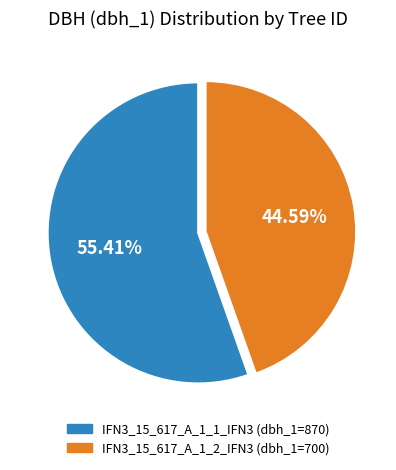

Which has a higher value, IFN3_15_617_A_1_2_IFN3 or IFN3_15_617_A_1_1_IFN3?

IFN3_15_617_A_1_1_IFN3